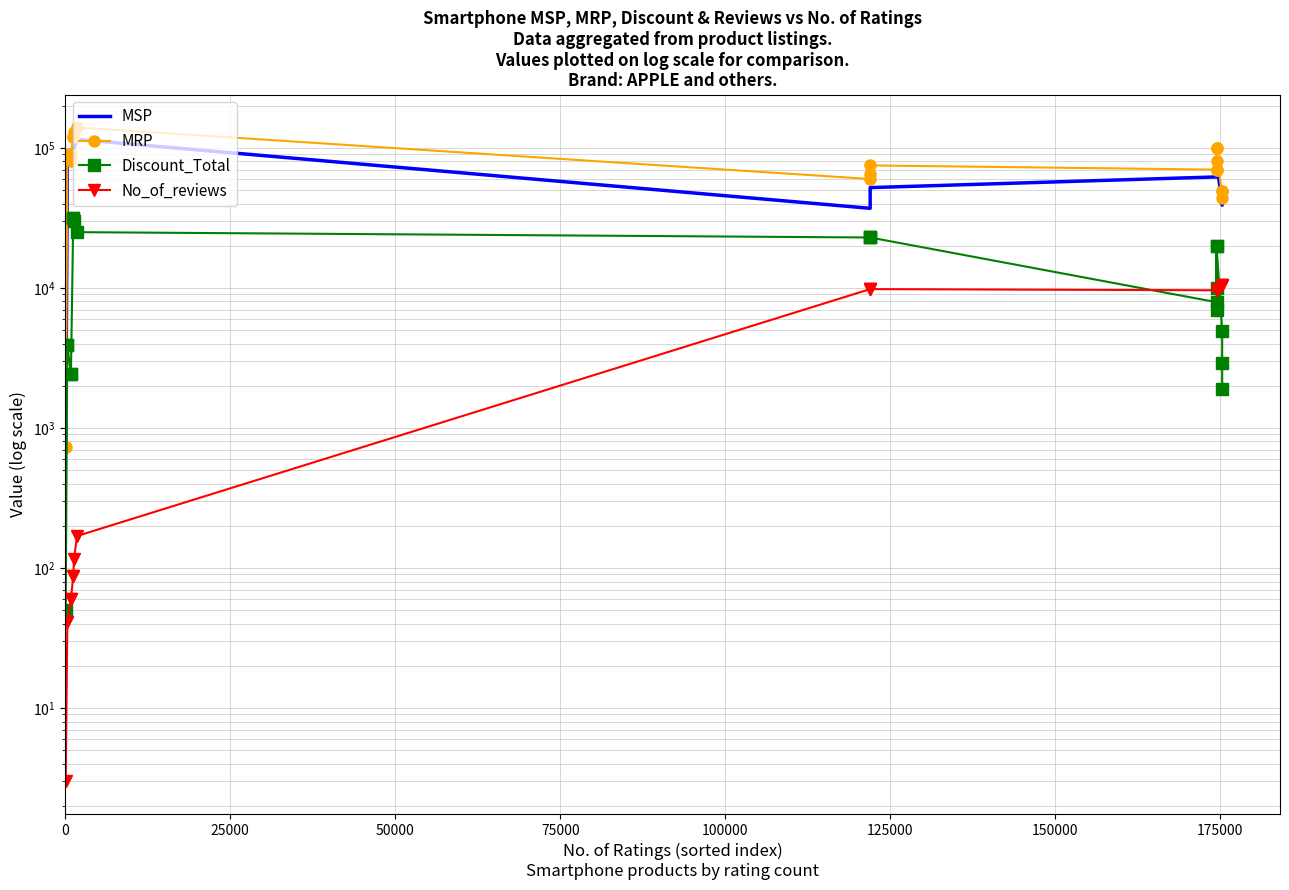

How many data points in No_of_reviews are less than 9613?

9